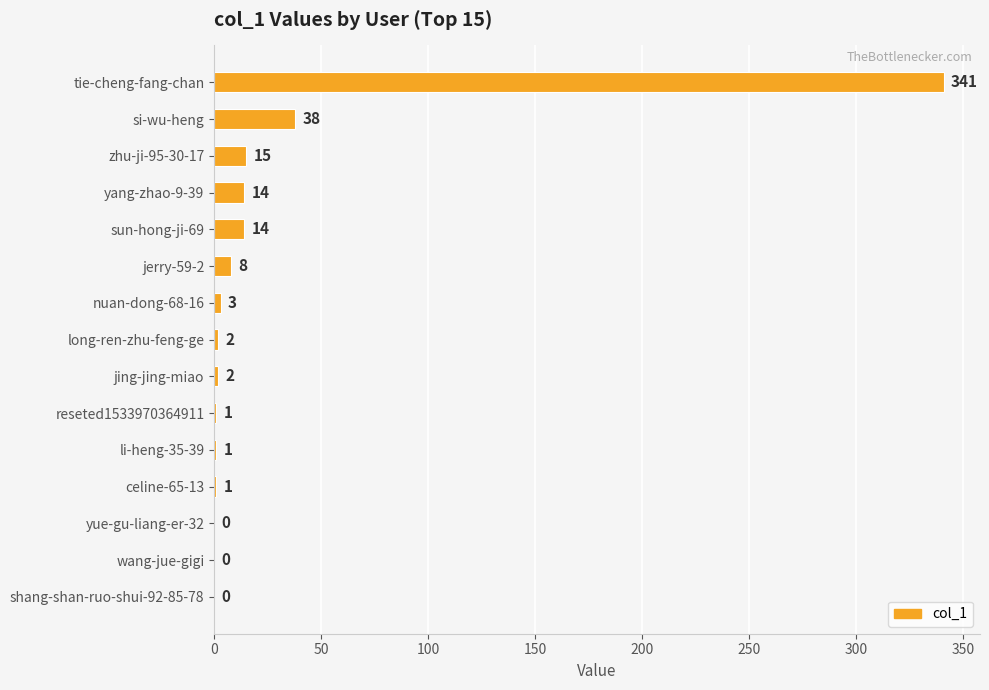

Count the number of data series in this chart.

1